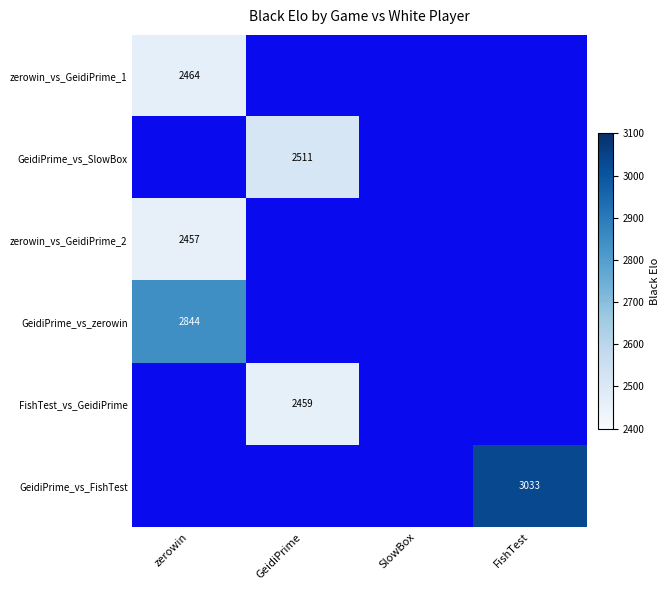

The zerowin_vs_GeidiPrime_1 series shows 2464 at zerowin. True or false?

True